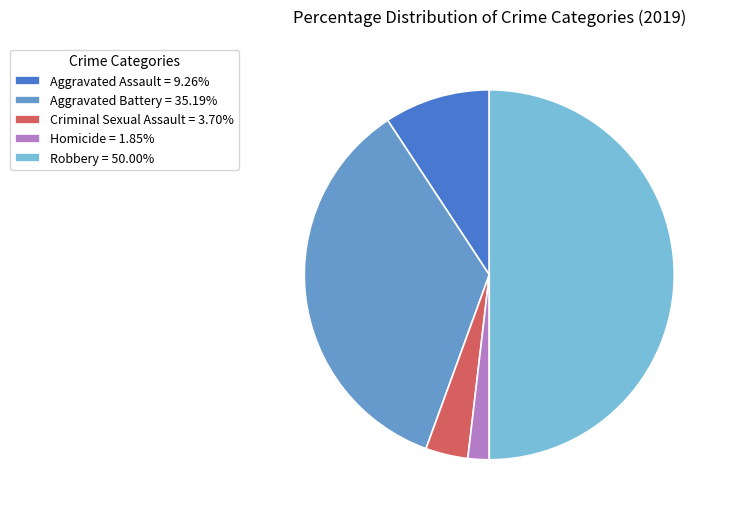

How many slices are in this pie chart?

5